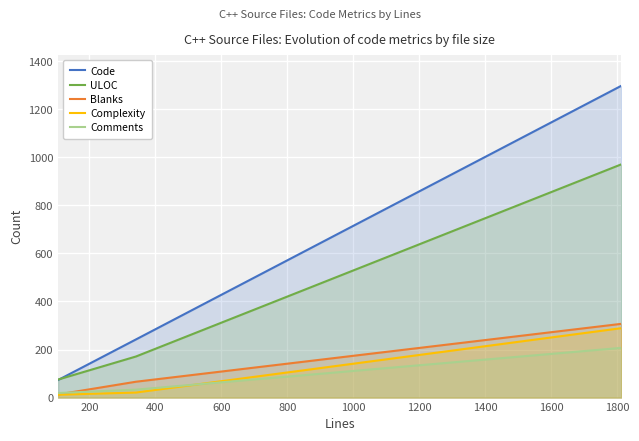

What is the maximum value for Complexity?

289